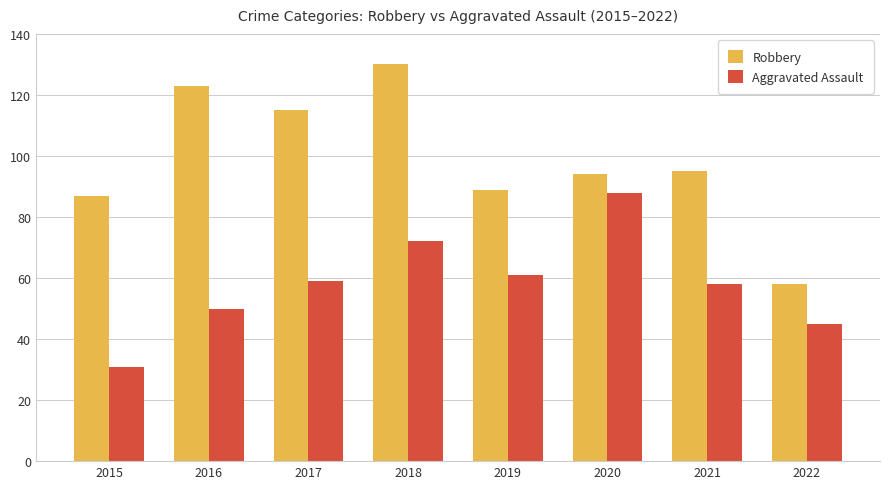

How many groups of bars are there?

8